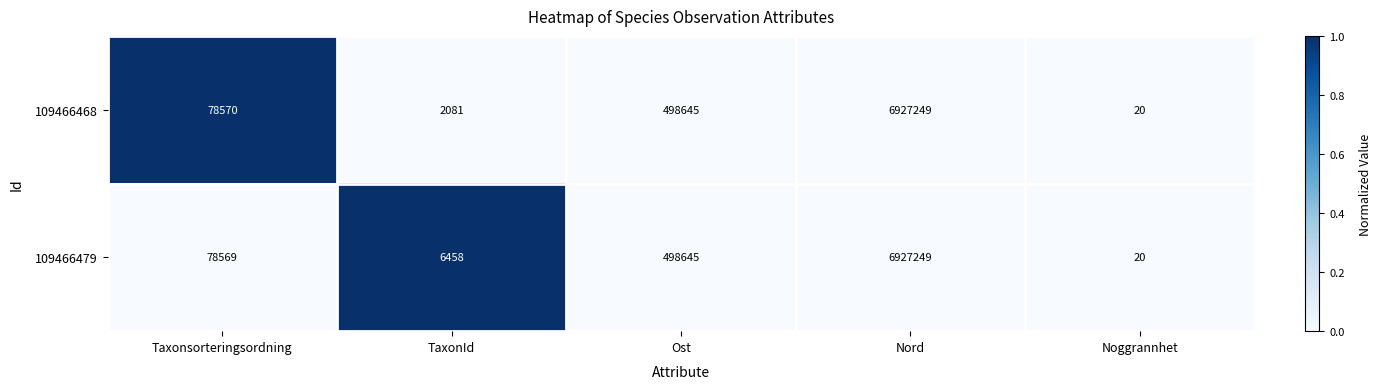

Between Taxonsorteringsordning and TaxonId, which series saw the biggest shift?

109466468